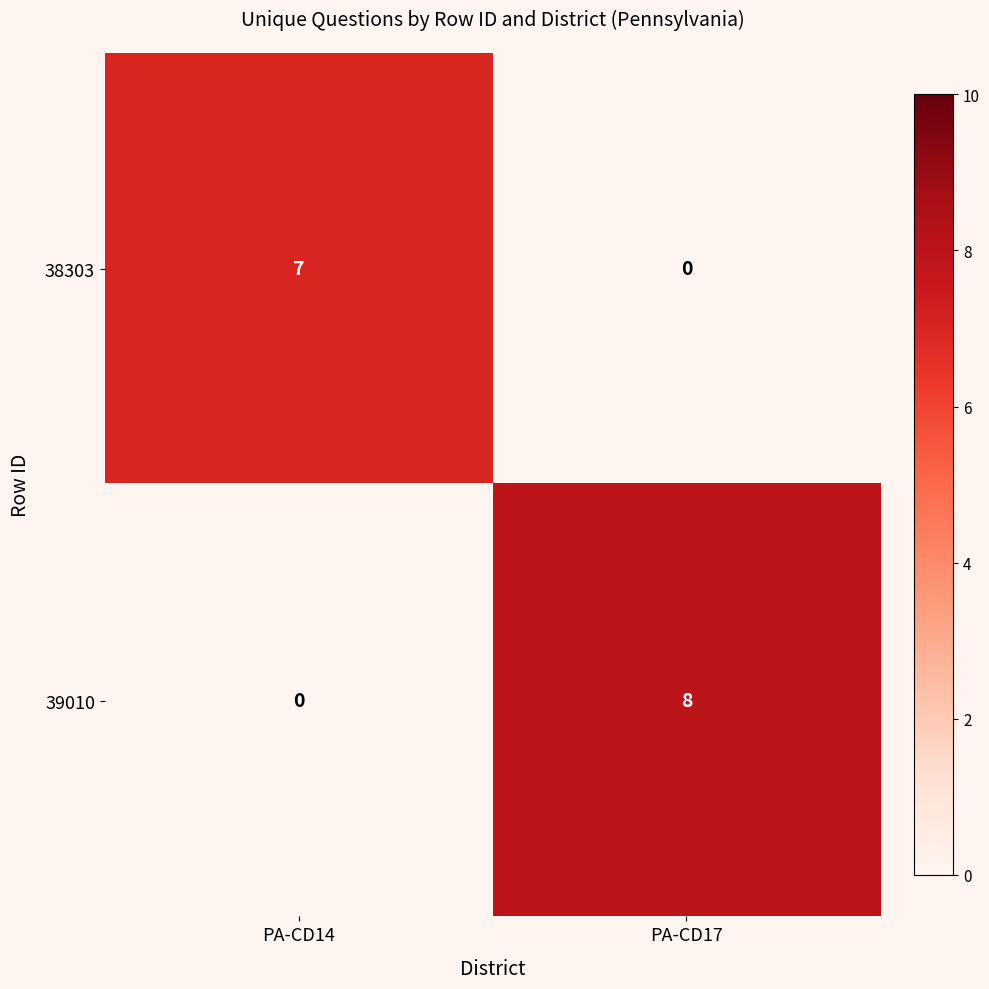

What is the total value across all series at PA-CD17?

8